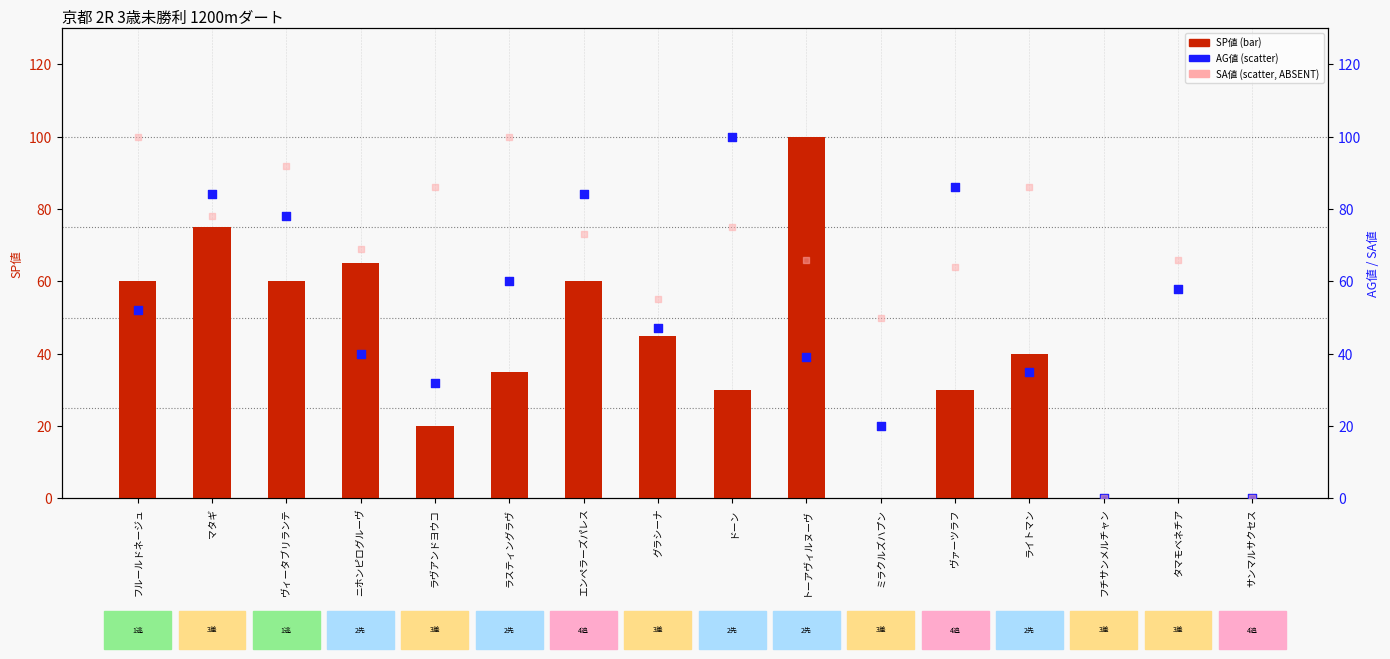

Which series contains the highest Y value?

SP値